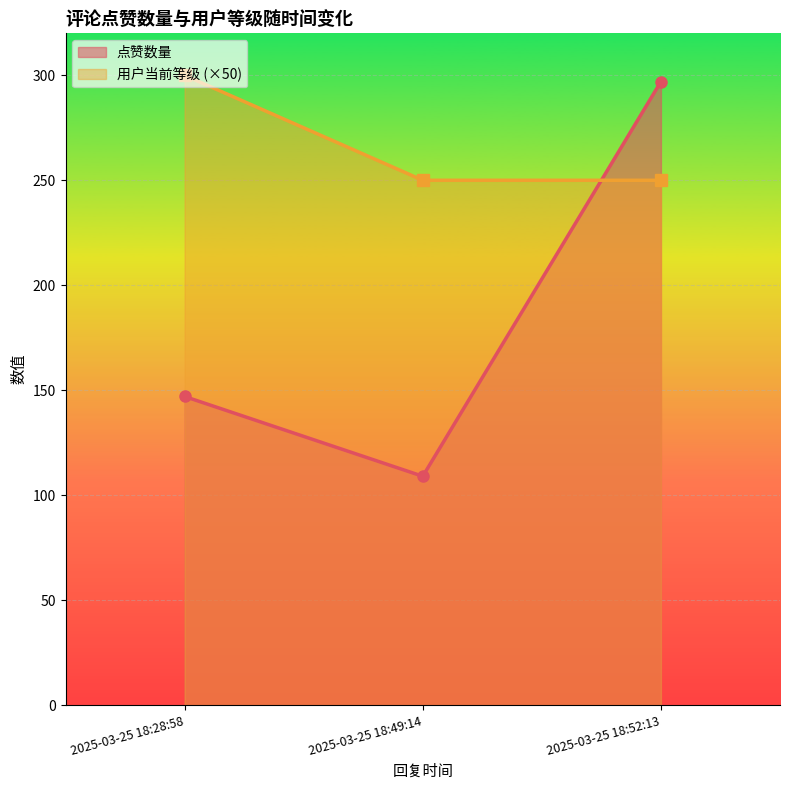

How many series are shown in this chart?

2